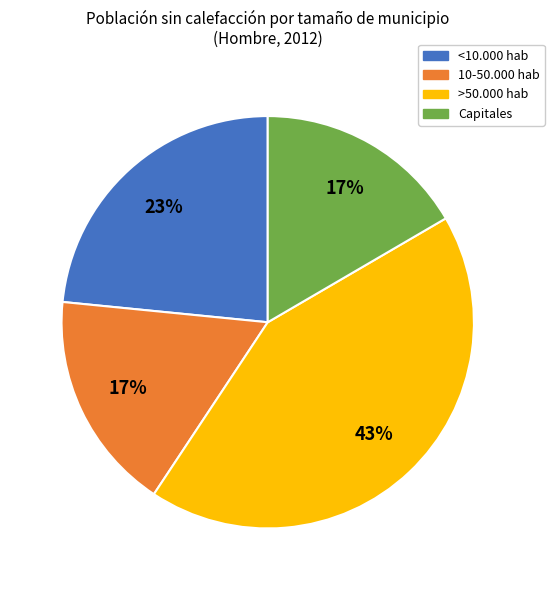

To the nearest percent, what percentage of the pie is Capitales?

17%